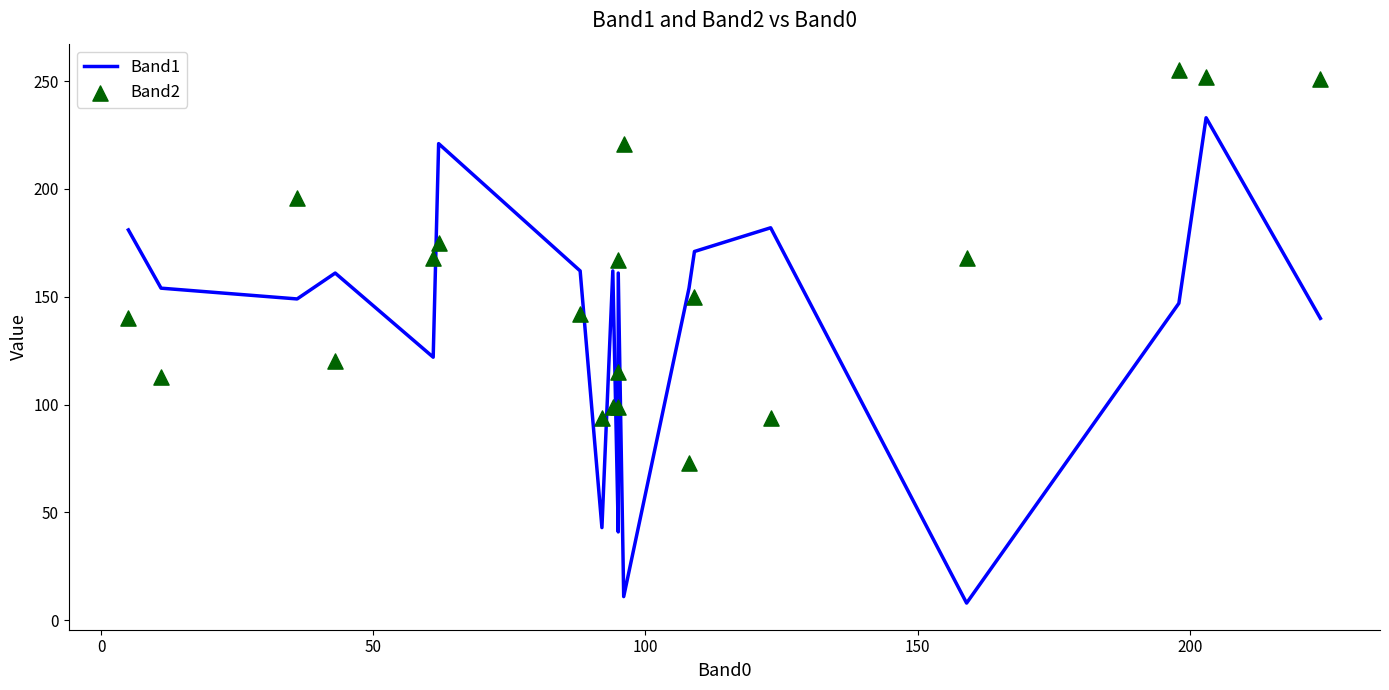

Which series contains the lowest Y value?

Band1